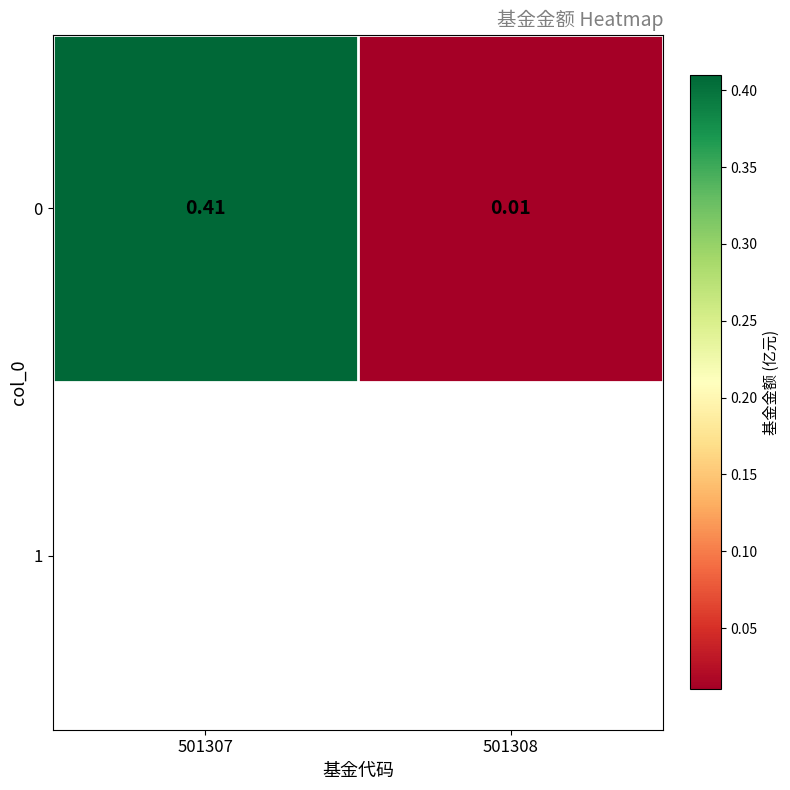

True or false: the data shows 0.2 at 501307.

False